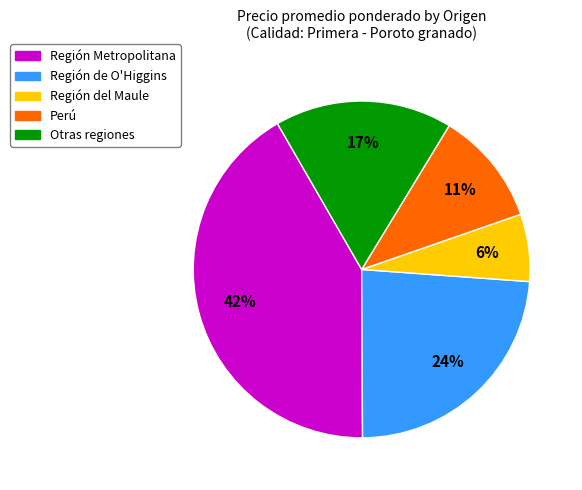

Does any single category account for the majority?

No